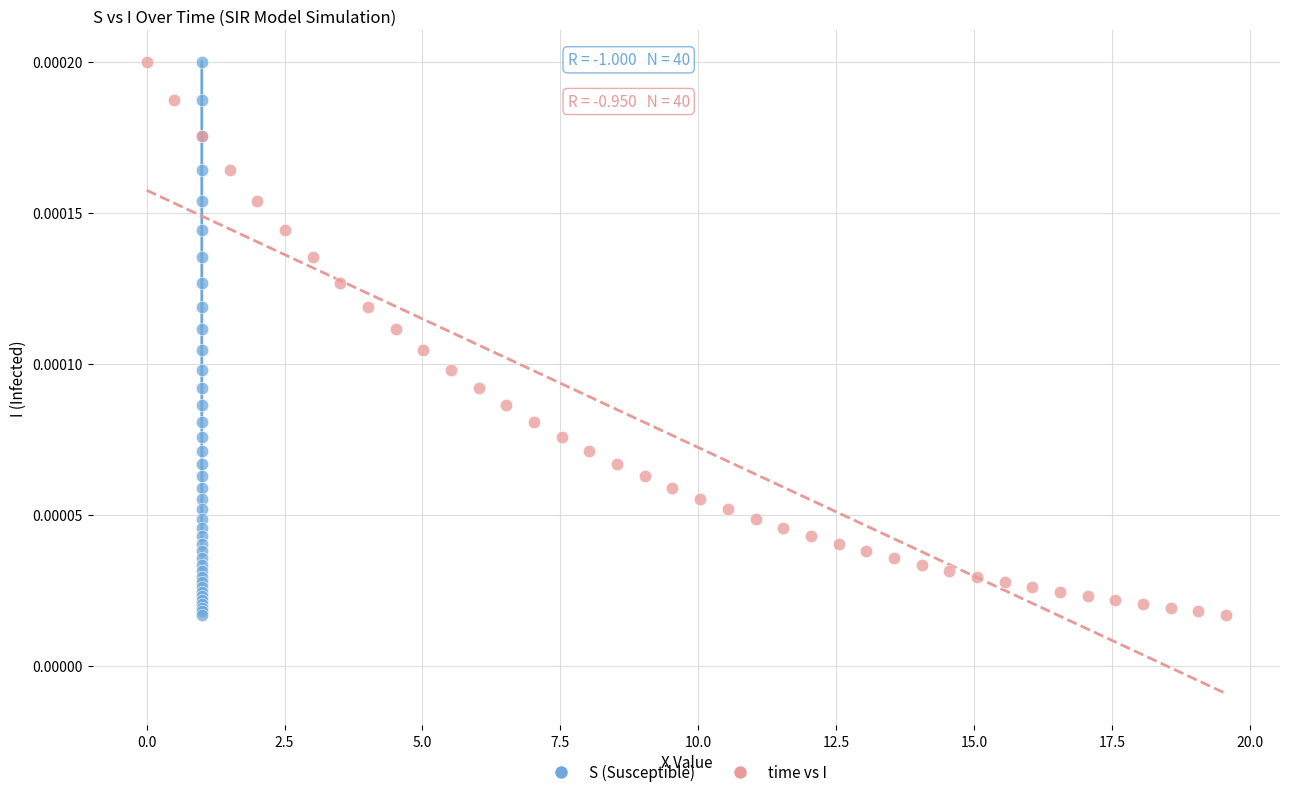

What are all the series names shown in the legend?

S (Susceptible), time vs I